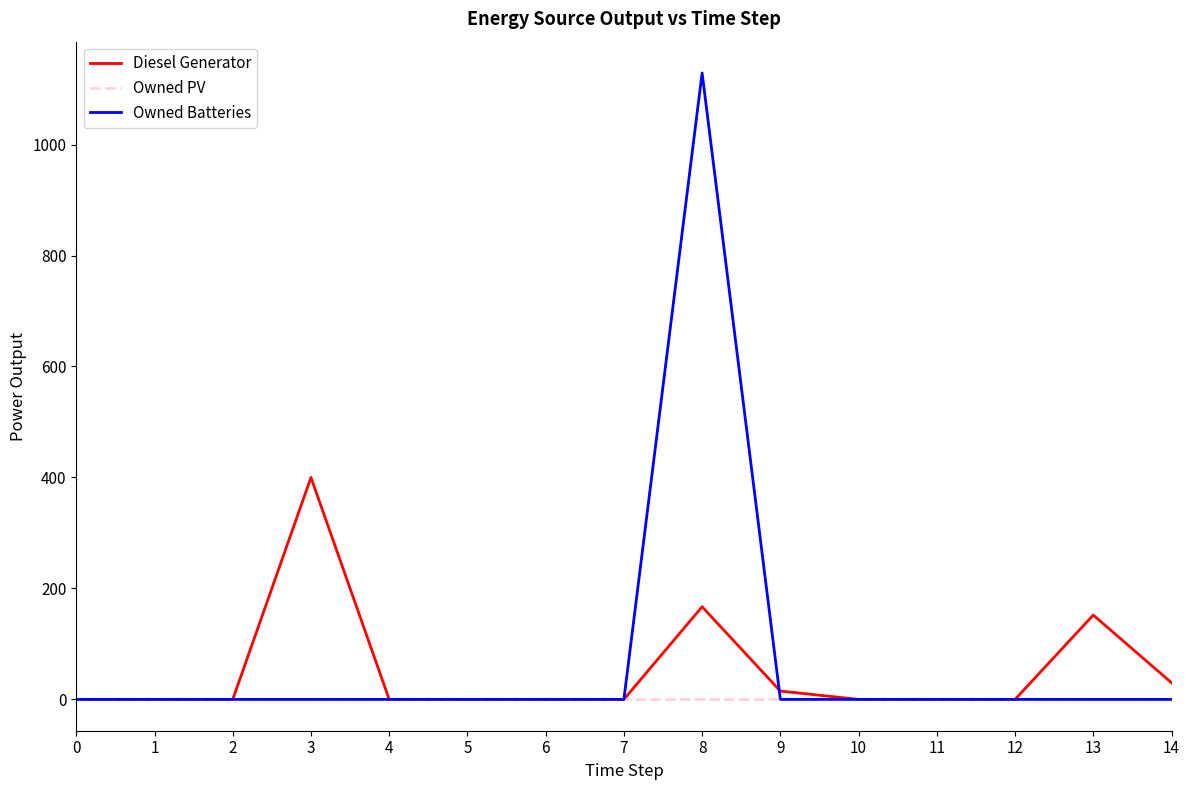

What is the sum of all Diesel Generator values?

764